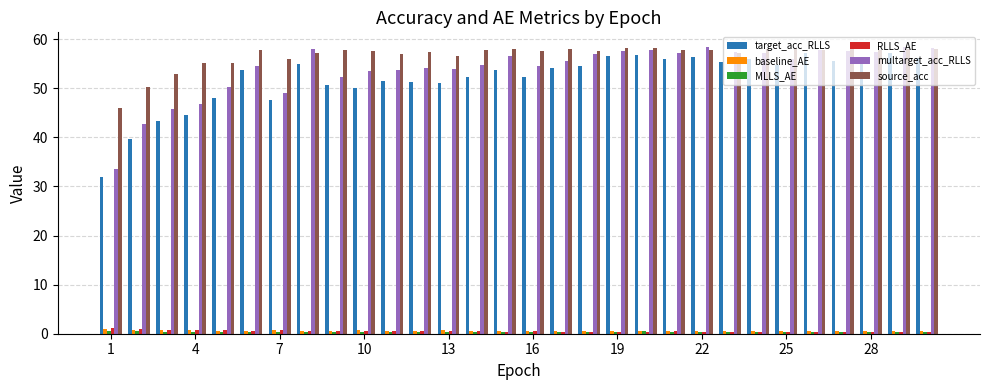

How many bars are there in total?

180